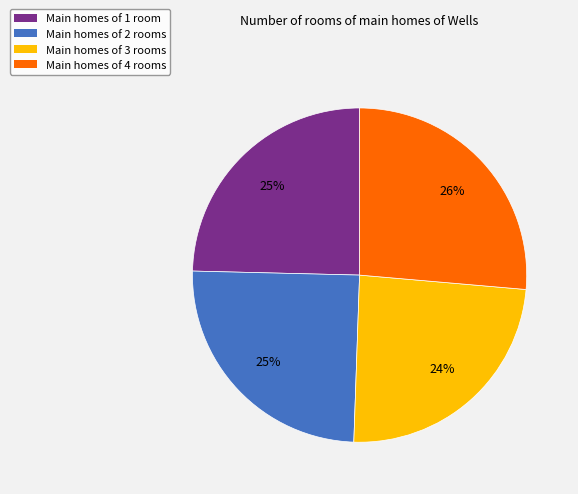

To the nearest percent, what is the difference between the largest and smallest slice percentages?

2%